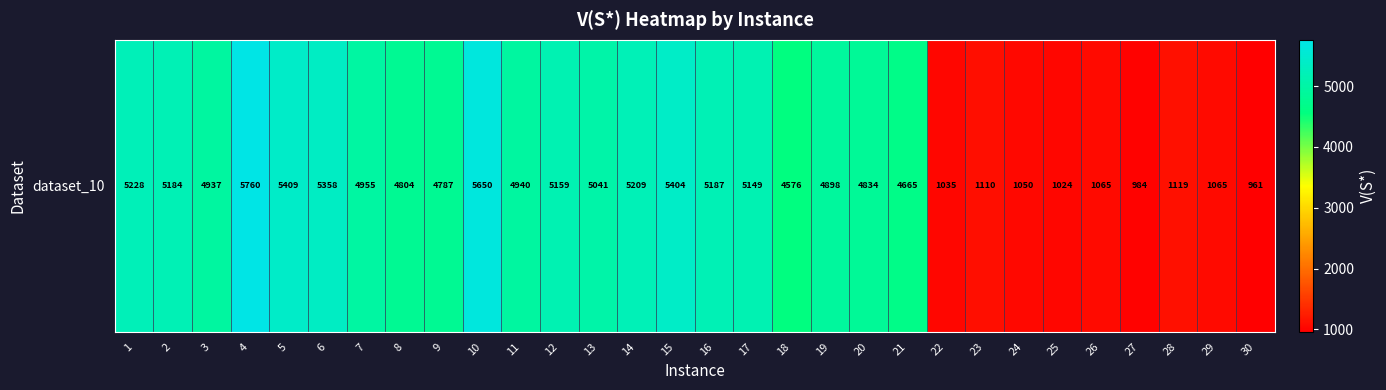

Rank the categories by value from lowest to highest.

30, 27, 25, 22, 24, 29, 26, 23, 28, 18, 21, 9, 8, 20, 19, 3, 11, 7, 13, 17, 12, 2, 16, 14, 1, 6, 15, 5, 10, 4